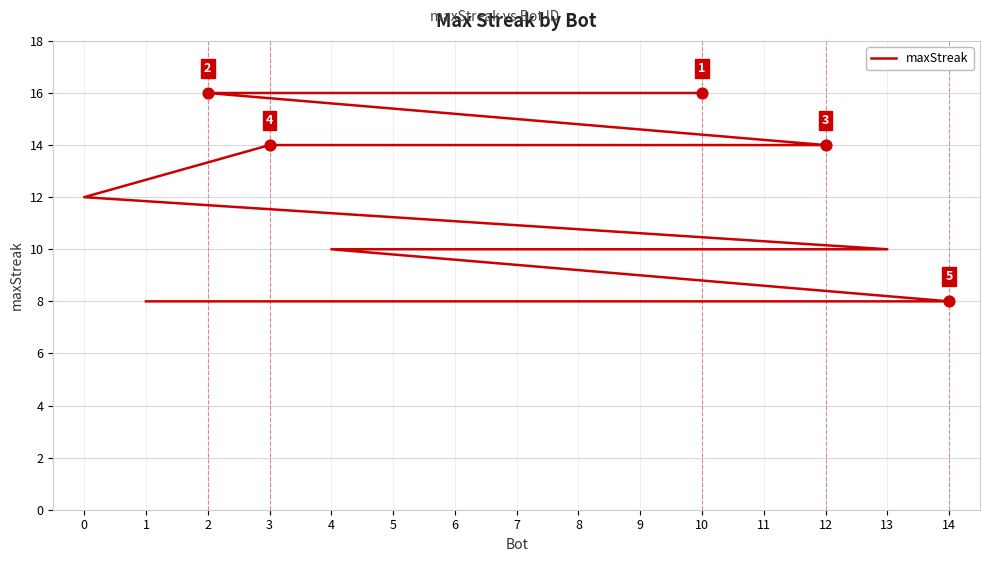

Which has a higher value, 7 or 9?

7